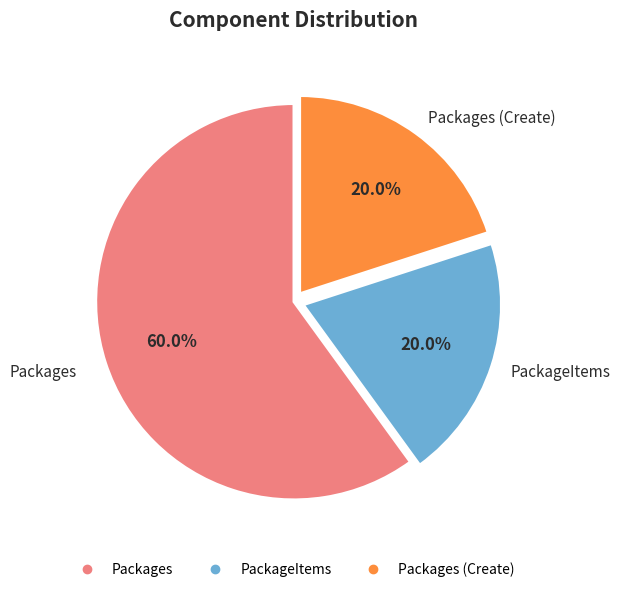

How many slices are in this pie chart?

3